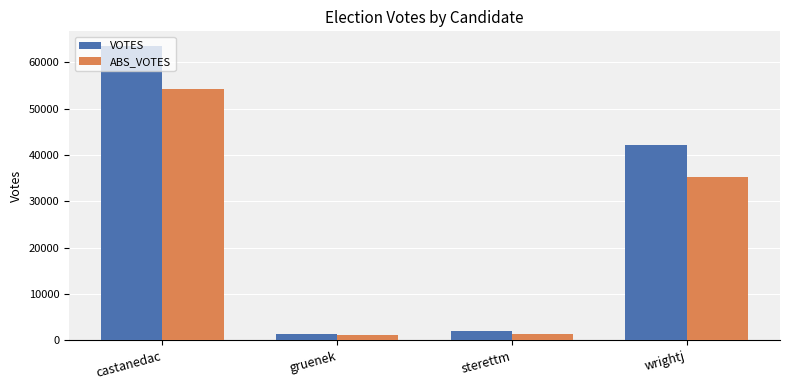

Where is VOTES nearest to the value 32467?

wrightj